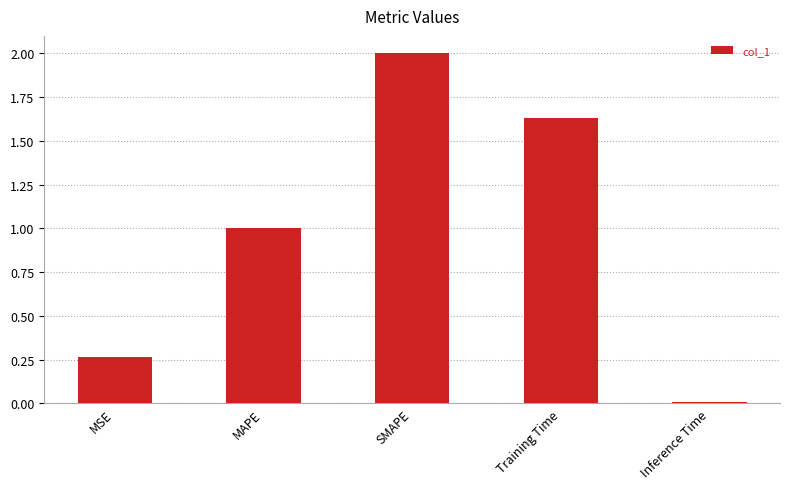

Which label corresponds to the largest value in the chart?

SMAPE